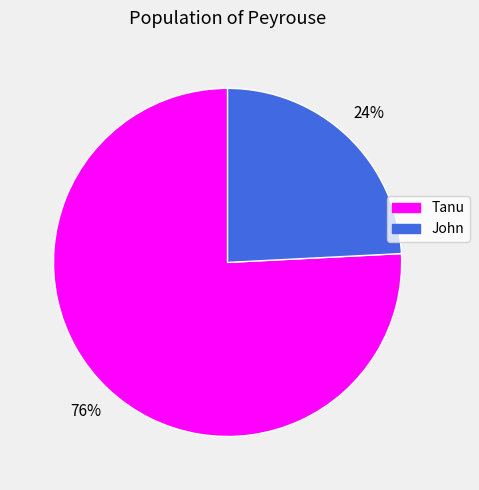

Is there a majority slice in this chart?

Yes